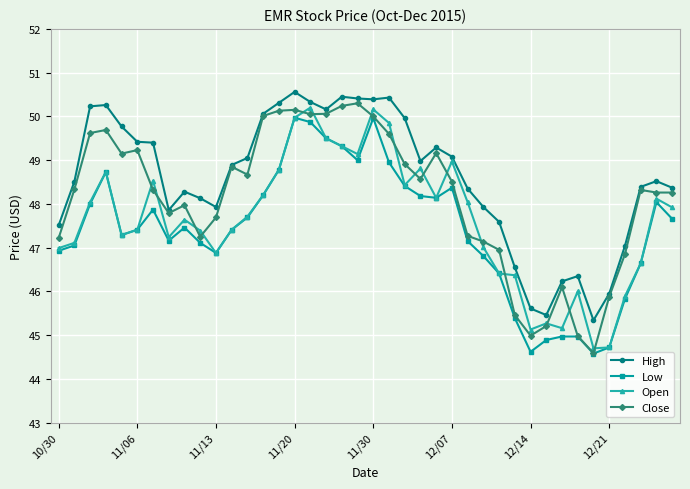

Rank the series by their average value, from highest to lowest.

High, Close, Open, Low